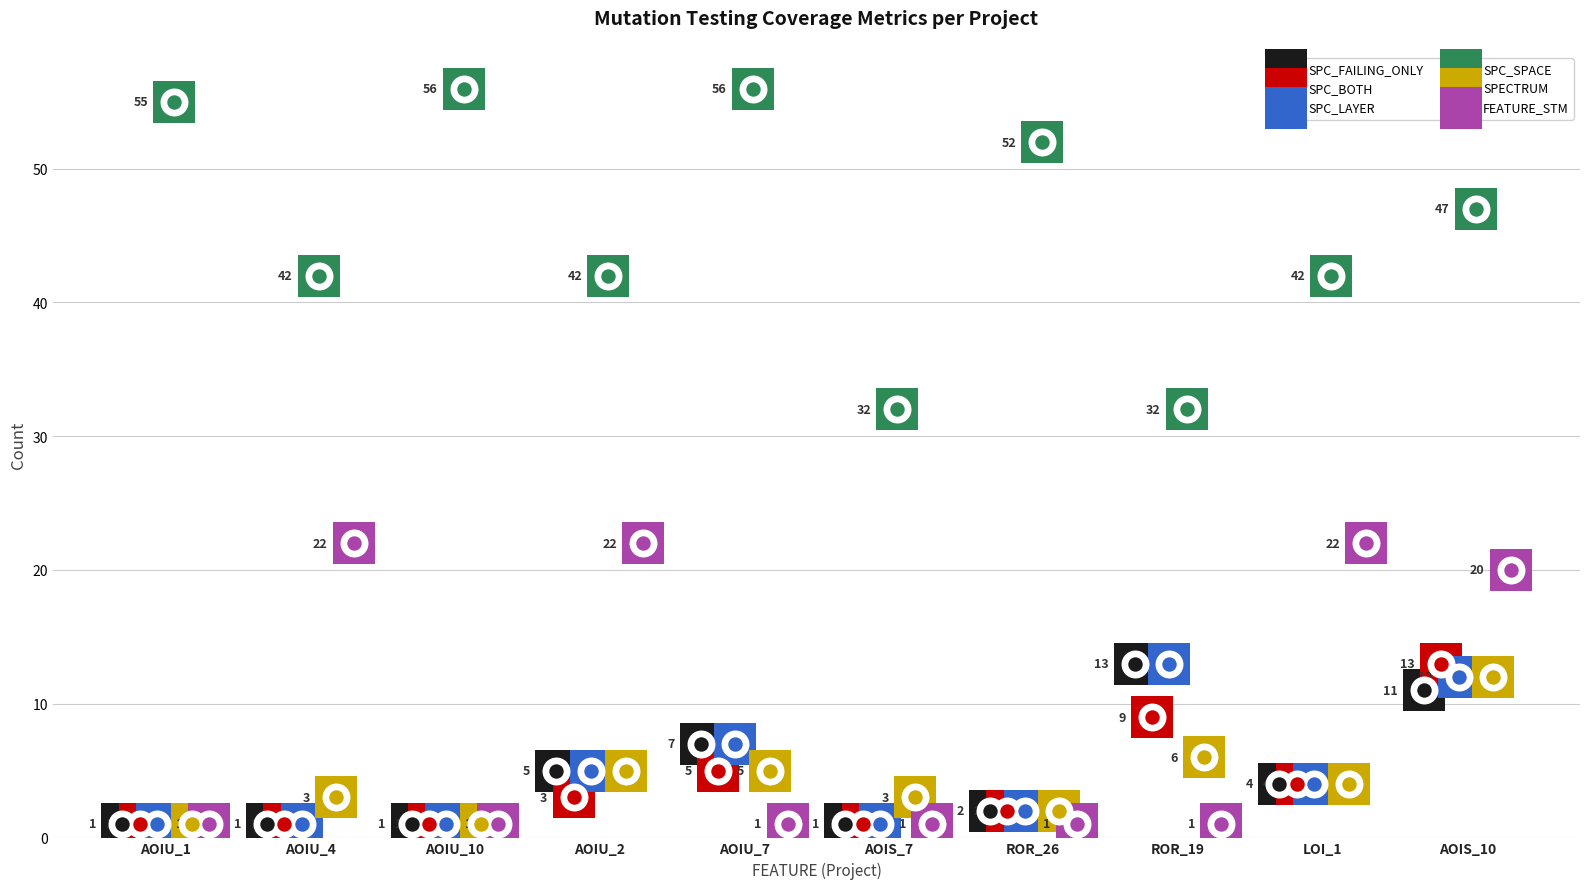

What are all the series names shown in the legend?

SPC_FAILING_ONLY, SPC_BOTH, SPC_LAYER, SPC_SPACE, SPECTRUM, FEATURE_STM